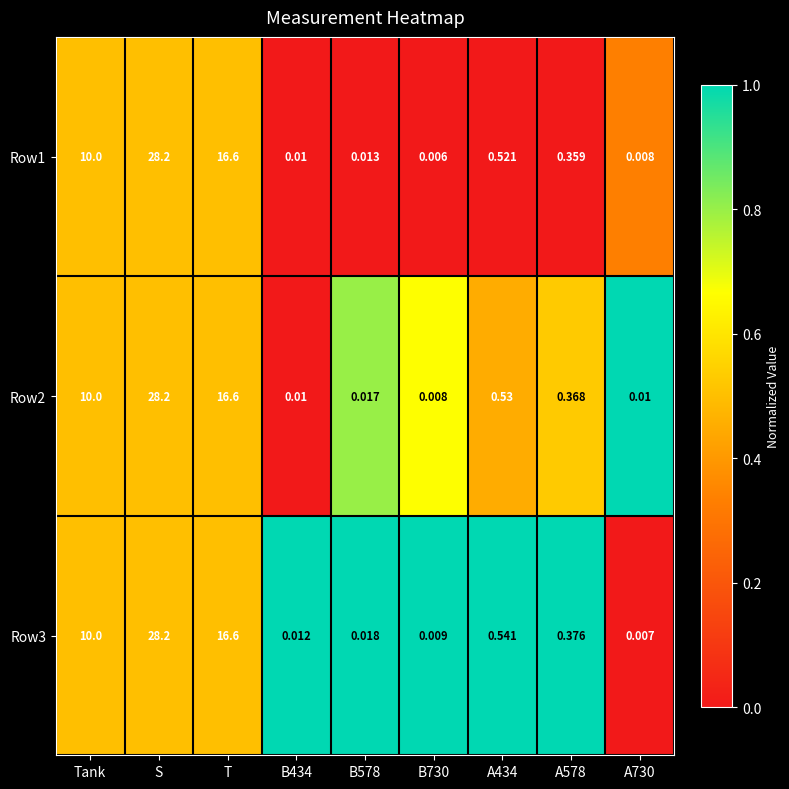

At which category is the sum across all series the highest?

S